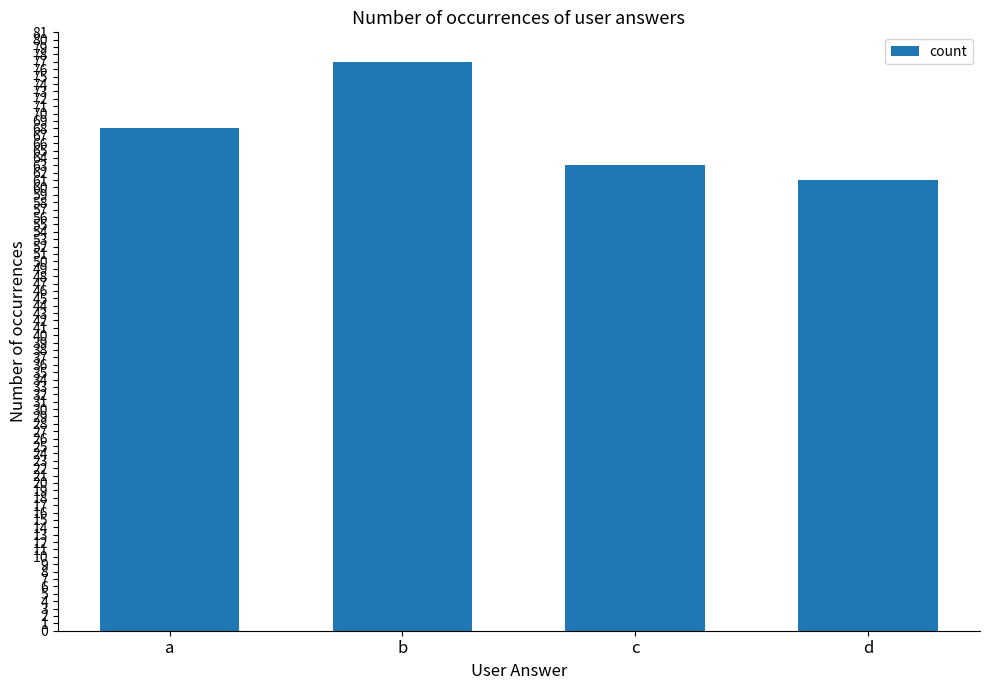

Which label corresponds to the smallest value in the chart?

d